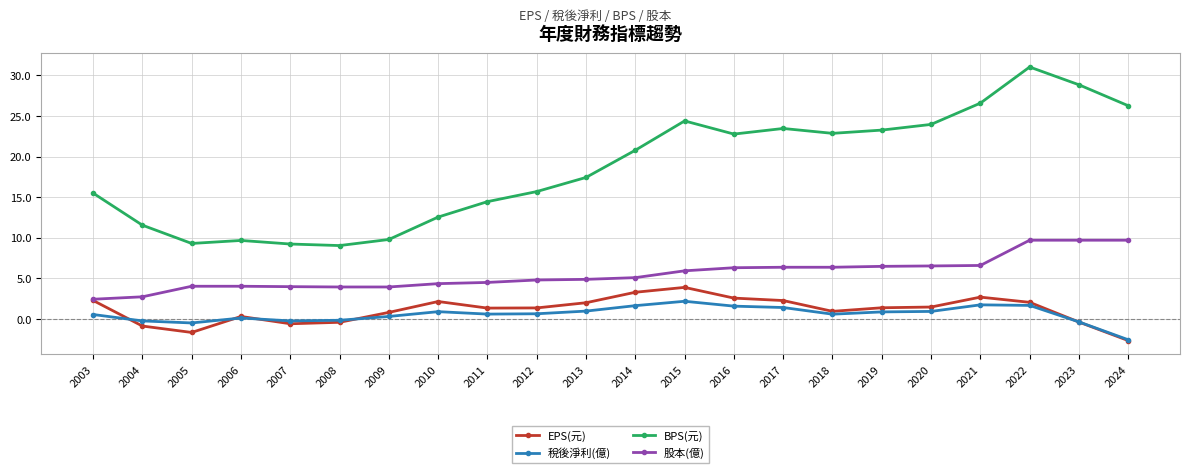

Where is the first local maximum for EPS(元)?

2006